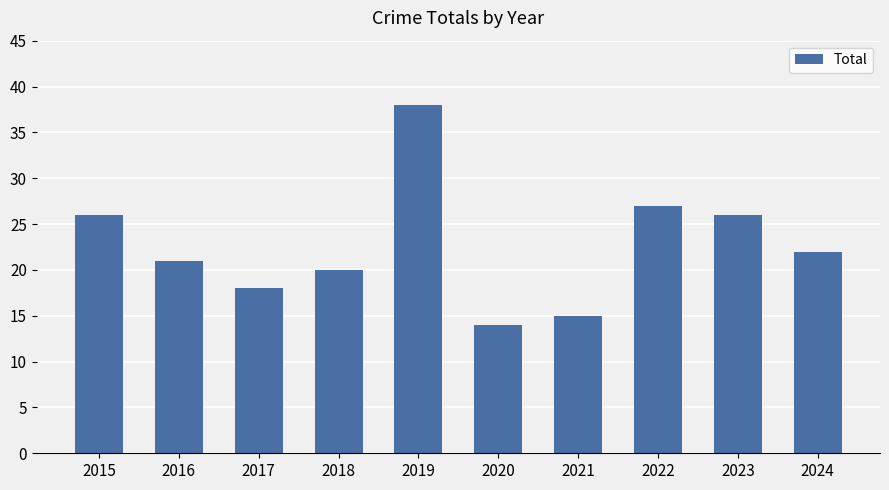

Which label corresponds to the smallest value in the chart?

2020